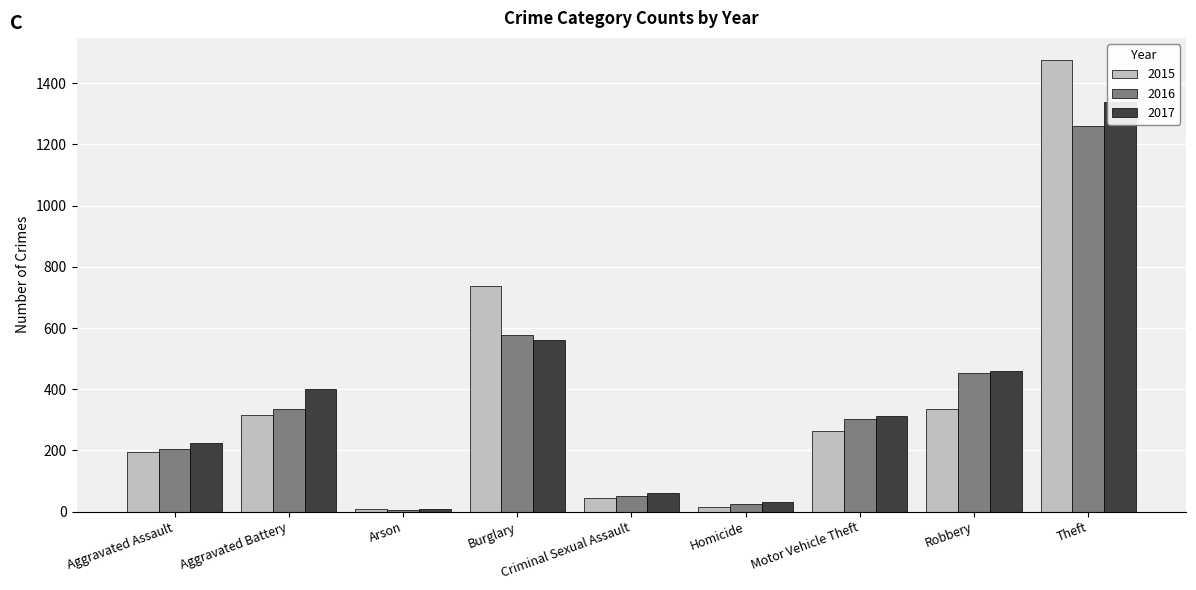

How many groups of bars are there?

9